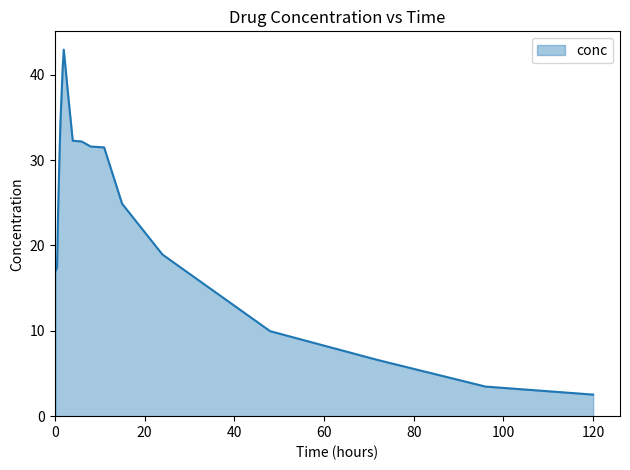

What is the minimum value shown in the chart?

2.5